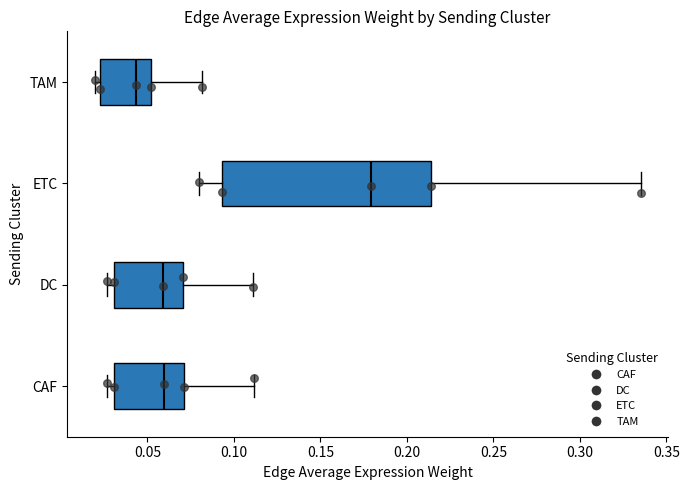

Where does the right whisker of the box for CAF end on the x-axis? The values are not printed on the chart, so give them approximately, as read against the axis.

0.110